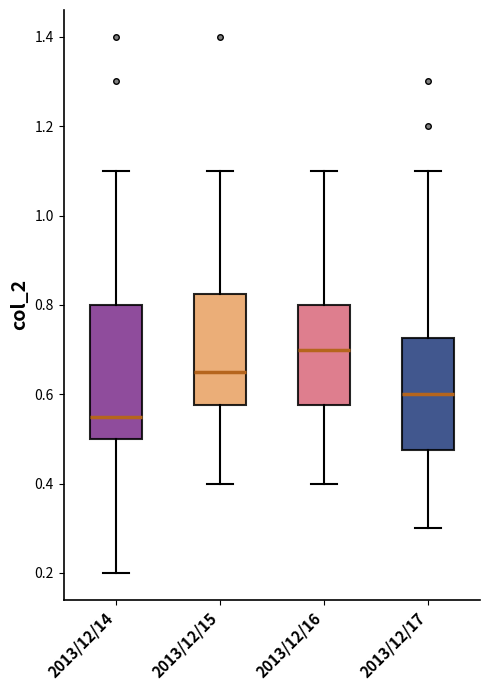

Which box's median line is the highest?

2013/12/16